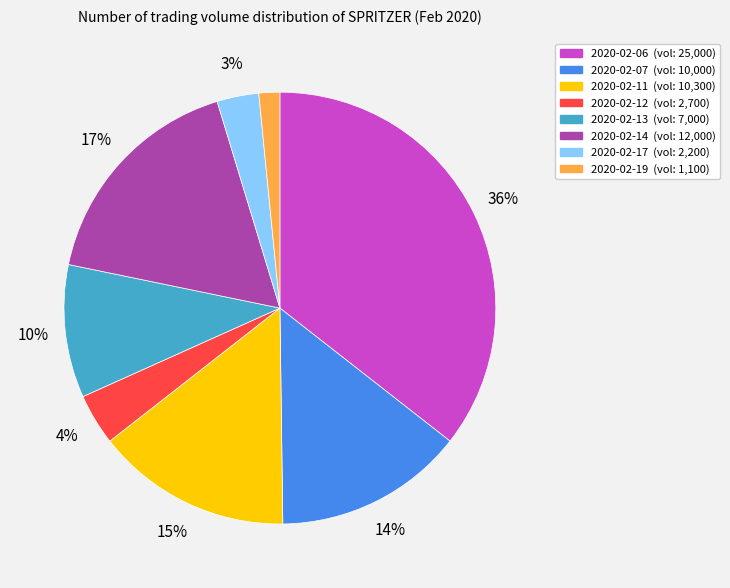

What is the smallest slice in the pie chart?

2020-02-19